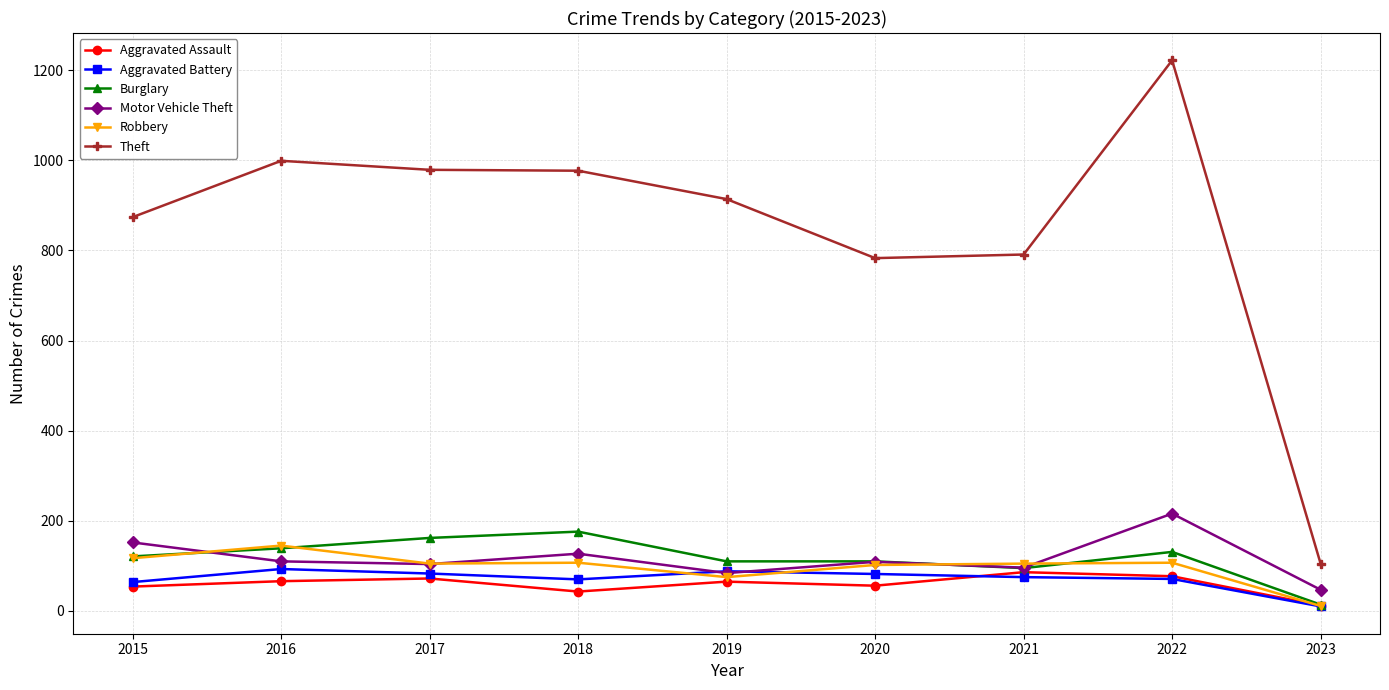

Read the Burglary value at 2020, to the nearest 10.

110